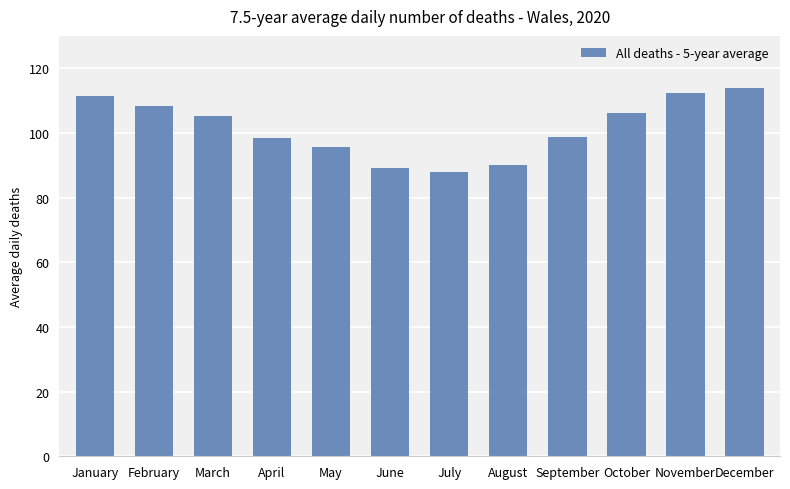

Is it true that the value at November is 153.4?

False